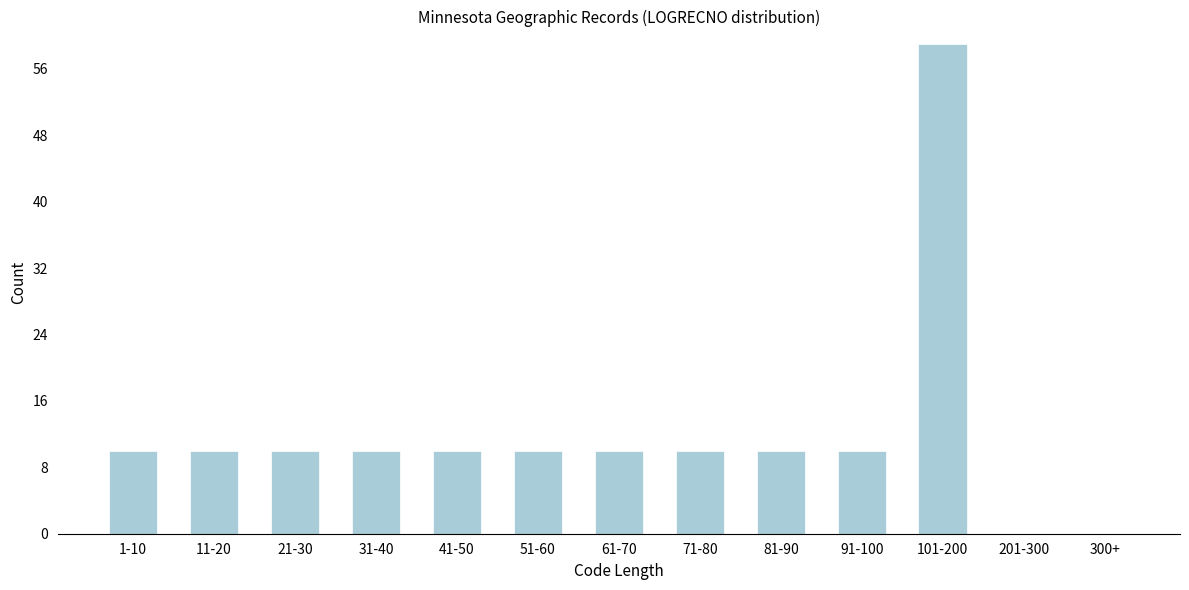

Reading left to right, list all the values displayed in this chart.

1-10=10	11-20=10	21-30=10	31-40=10	41-50=10	51-60=10	61-70=10	71-80=10	81-90=10	91-100=10	101-200=59	201-300=0	300+=0